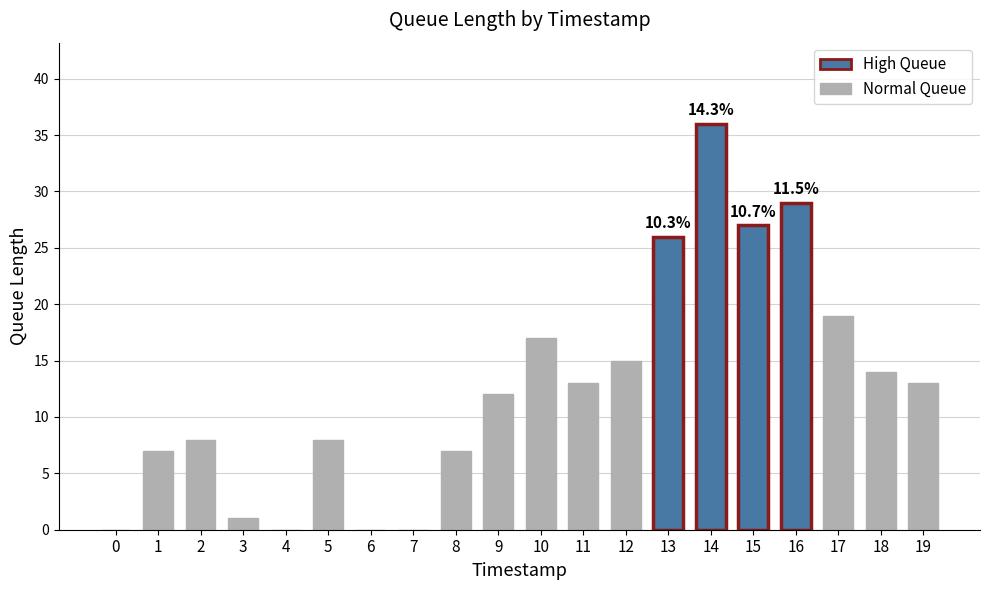

What is the change in value from 0 to 5?

+8